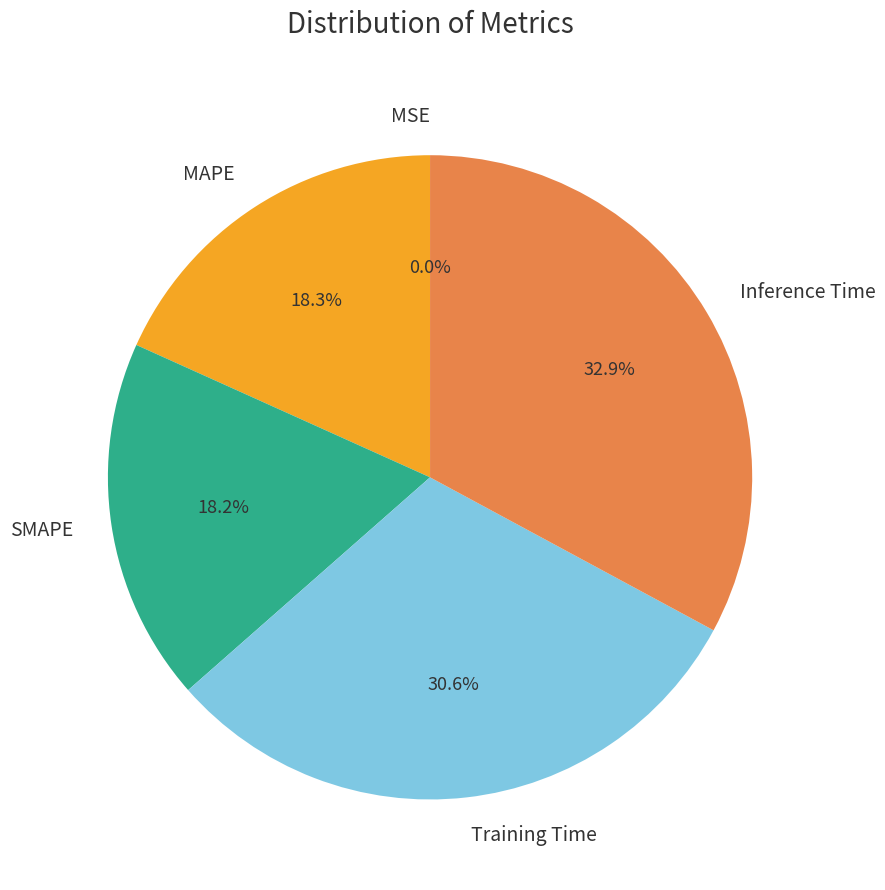

Does Inference Time represent more than half of the total?

No